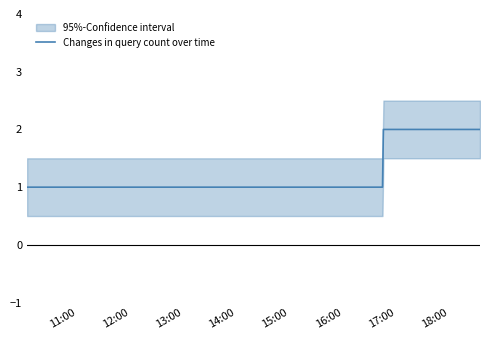

At which category does the chart reach its minimum across all series?

11:00